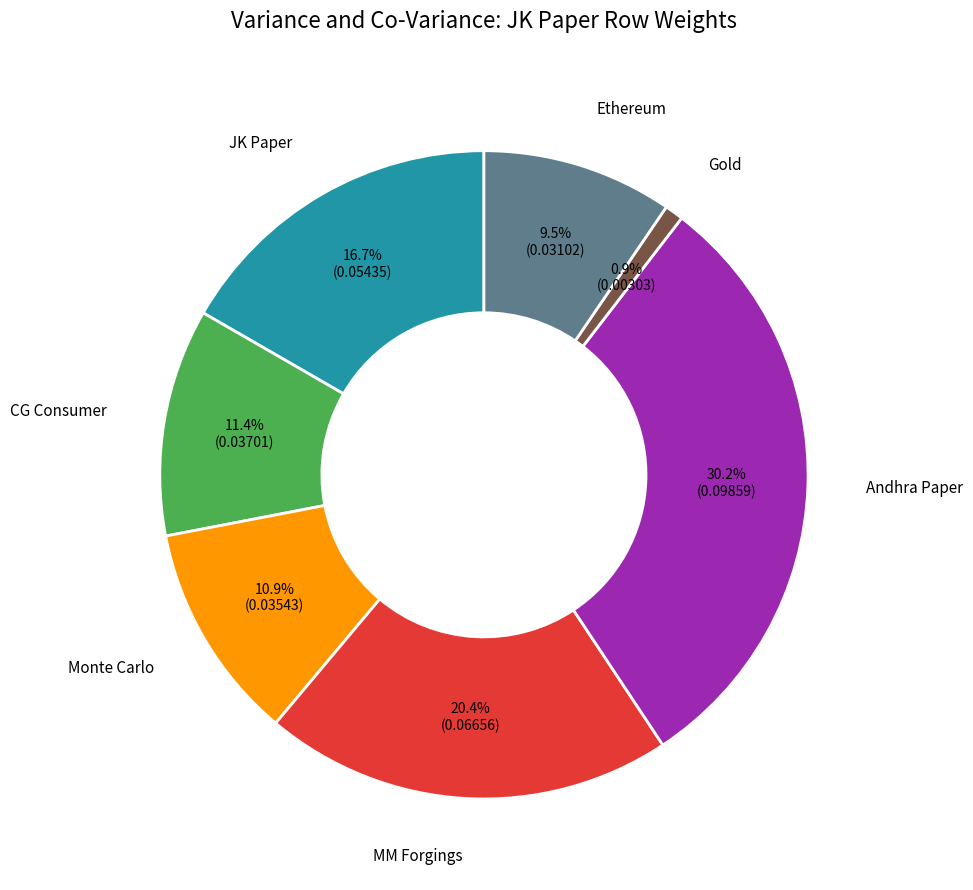

Does any single category account for the majority?

No